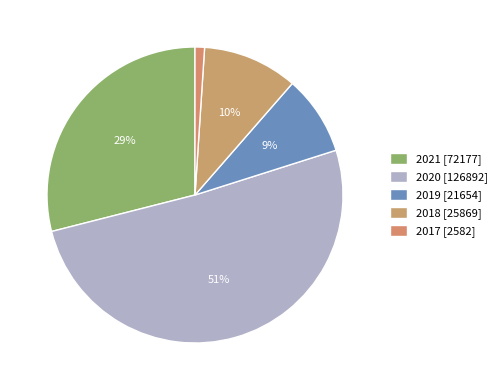

Is 2018 the majority of the pie?

No